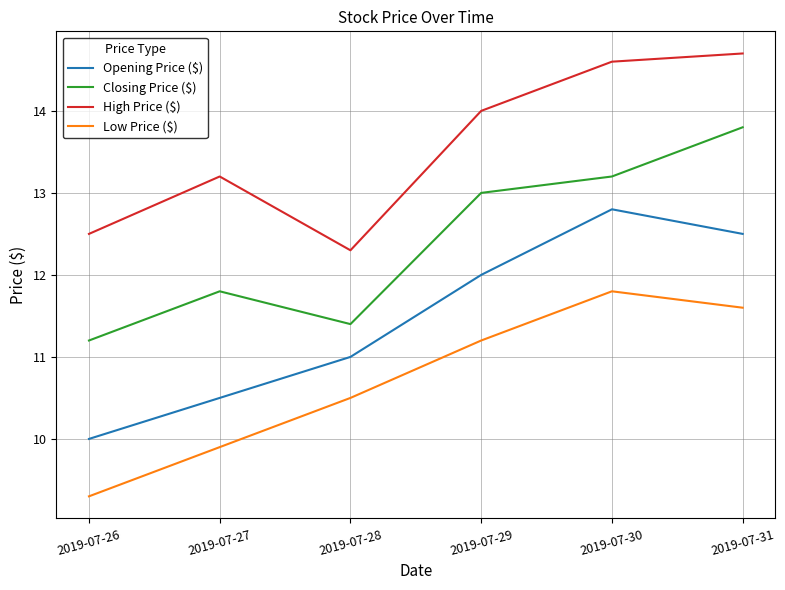

Reading right to left, transcribe all the data shown in this chart.

Opening Price ($): 12.5	12.8	12.0	11.0	10.5	10.0
Closing Price ($): 13.8	13.2	13.0	11.4	11.8	11.2
High Price ($): 14.7	14.6	14.0	12.3	13.2	12.5
Low Price ($): 11.6	11.8	11.2	10.5	9.9	9.3